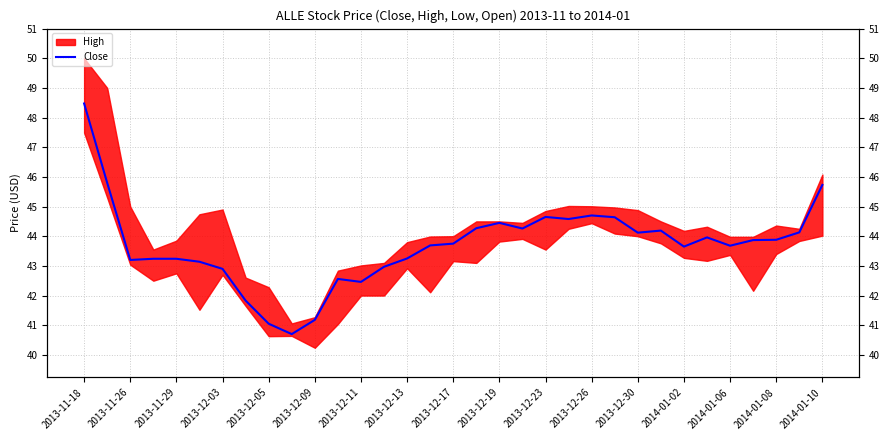

How many points are lower than both their immediate neighbors (excluding endpoints)?

8